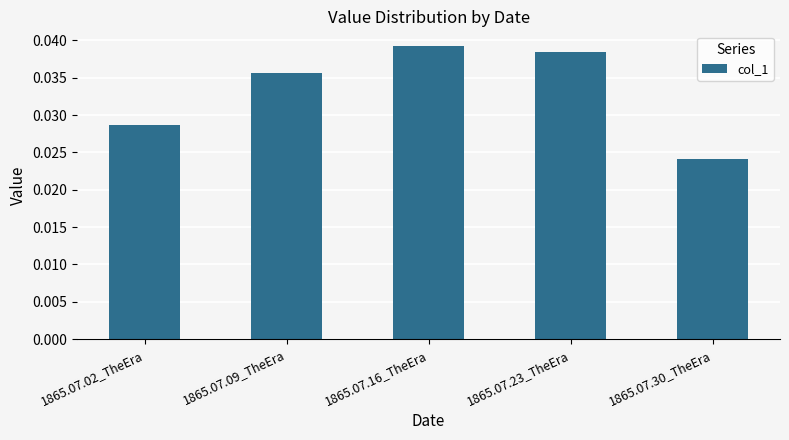

Which label corresponds to the smallest value in the chart?

1865.07.30_TheEra